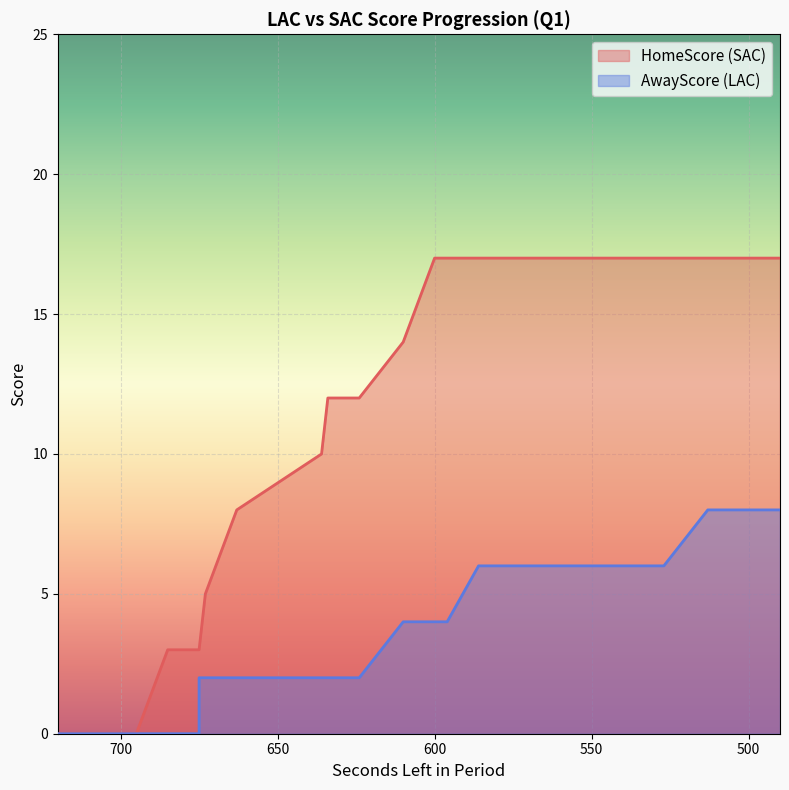

True or false: AwayScore and HomeScore intersect in this chart.

False